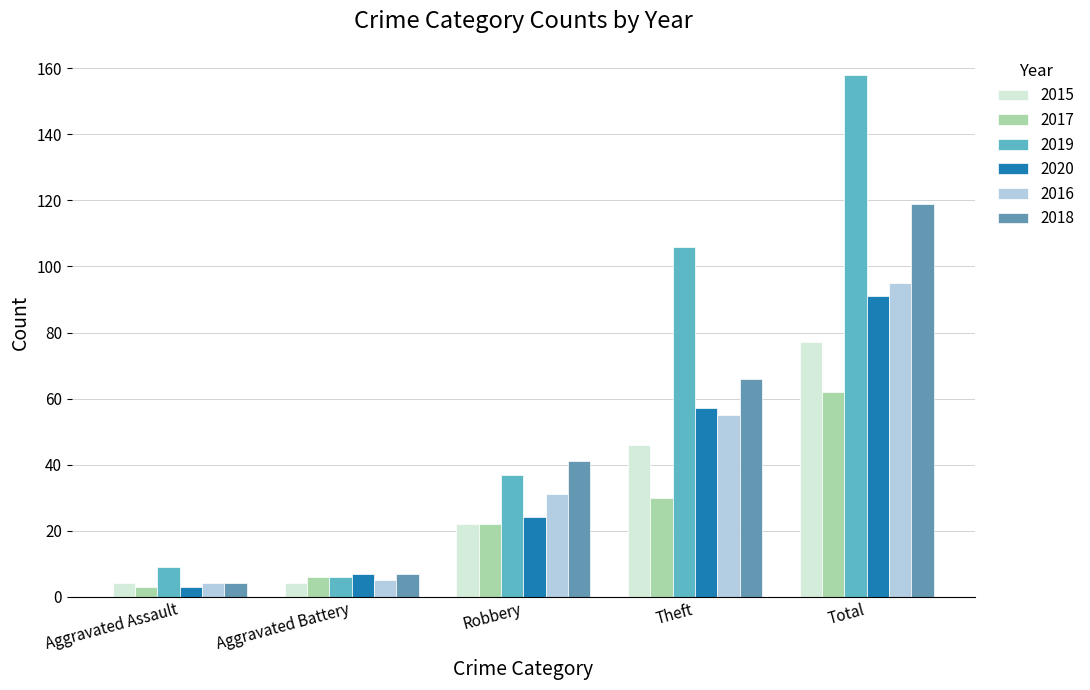

Reading right to left, extract all data points from this chart.

2015: 77	46	22	4	4
2017: 62	30	22	6	3
2019: 158	106	37	6	9
2020: 91	57	24	7	3
2016: 95	55	31	5	4
2018: 119	66	41	7	4